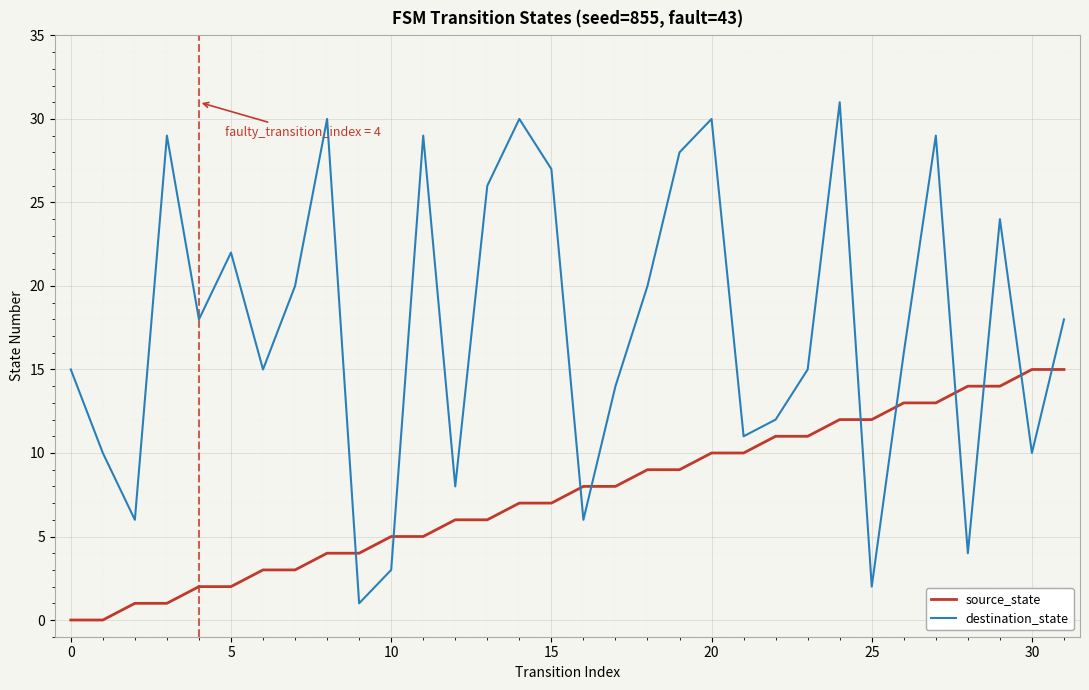

List the series in order of their overall mean, highest first.

destination_state, source_state